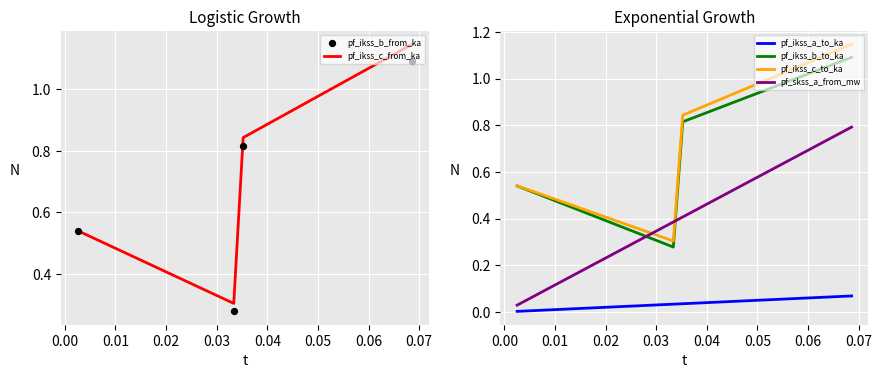

At how many categories does at least one series exceed 0?

4